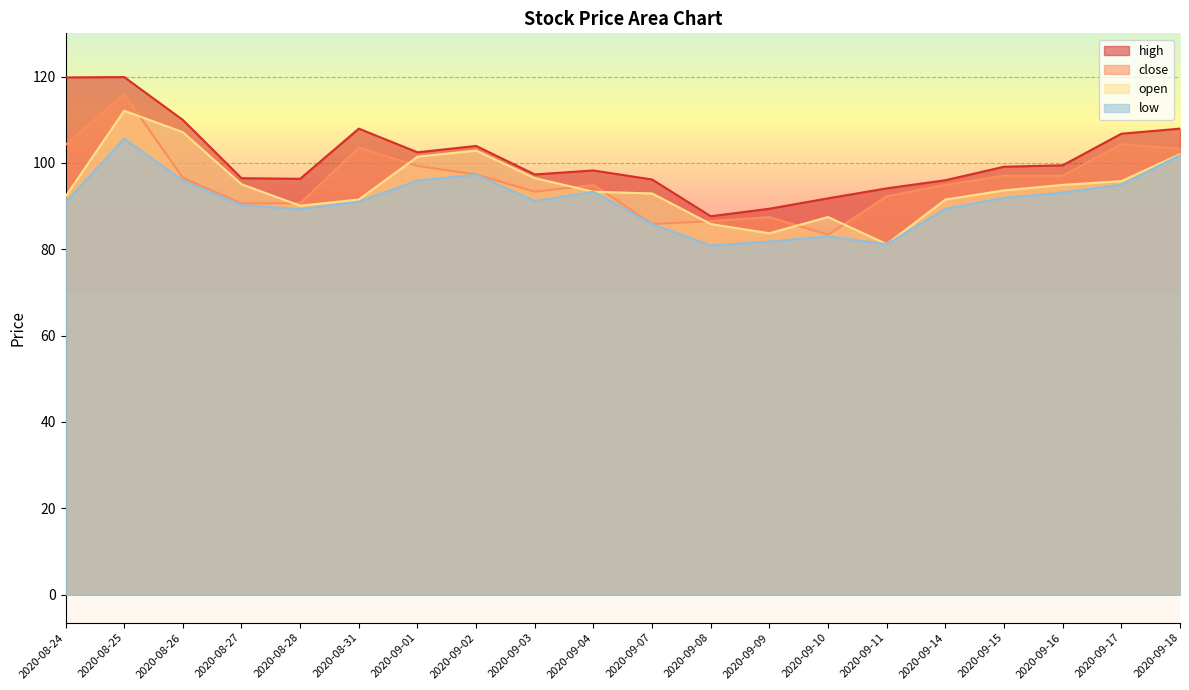

What is the difference between the second highest and minimum values in the open series?

25.9